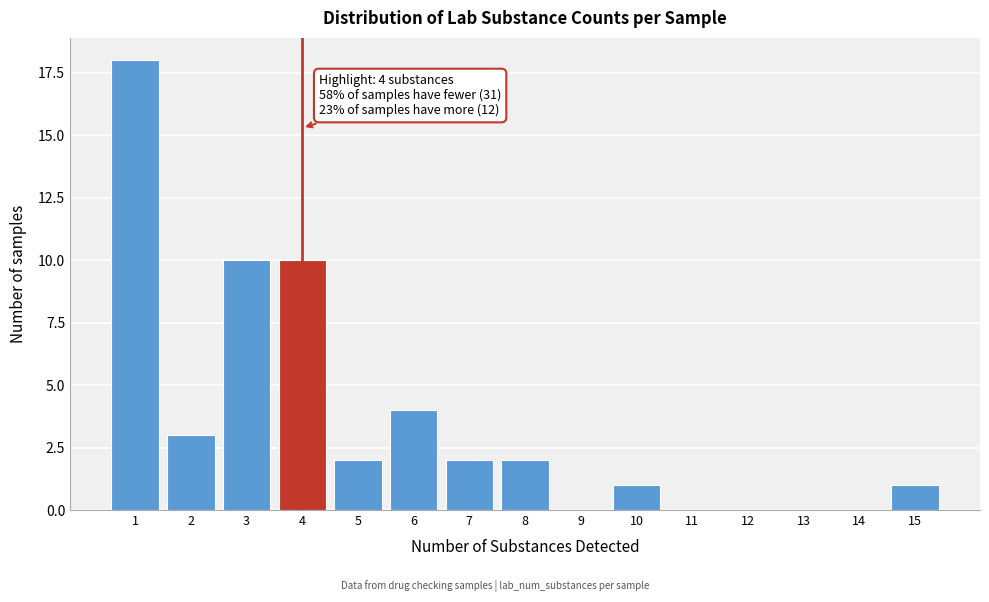

Reading left to right, extract all data points from this chart.

1=18	2=3	3=10	4=10	5=2	6=4	7=2	8=2	9=0	10=1	11=0	12=0	13=0	14=0	15=1